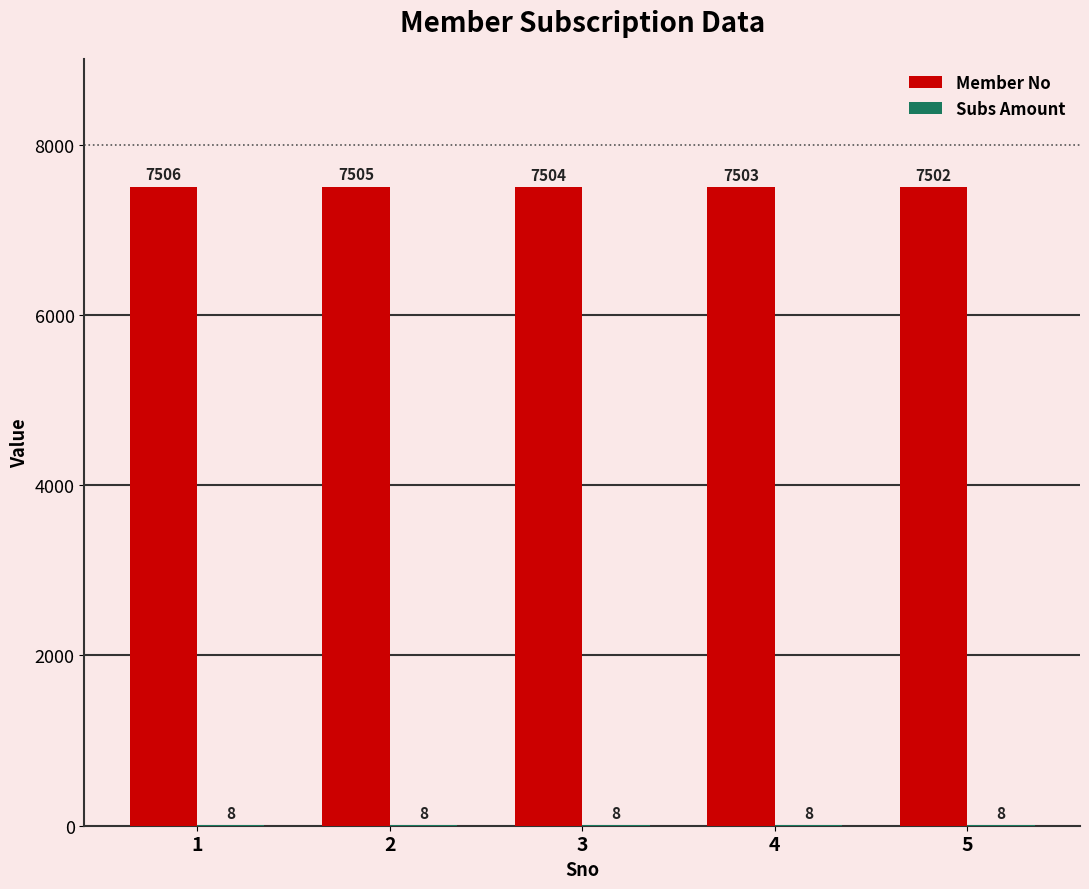

Which category has the highest value in the Member No series?

1